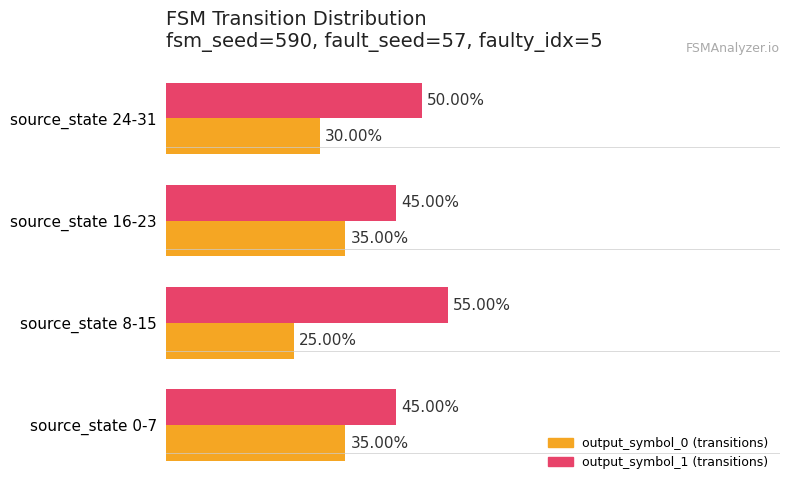

What is the minimum value shown in the chart?

25.0